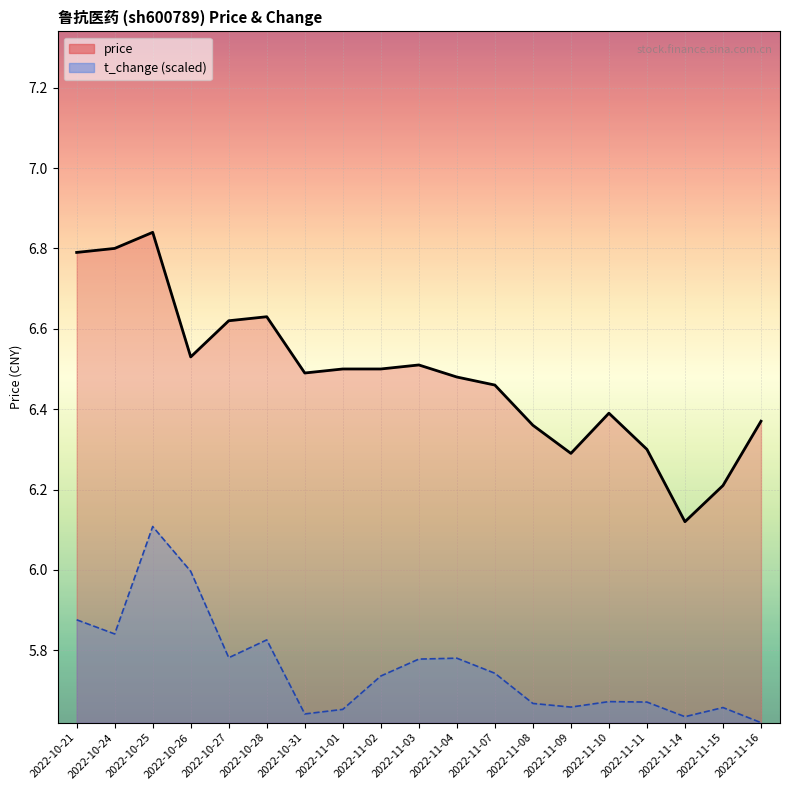

Does the chart display data point markers on the line(s)?

No